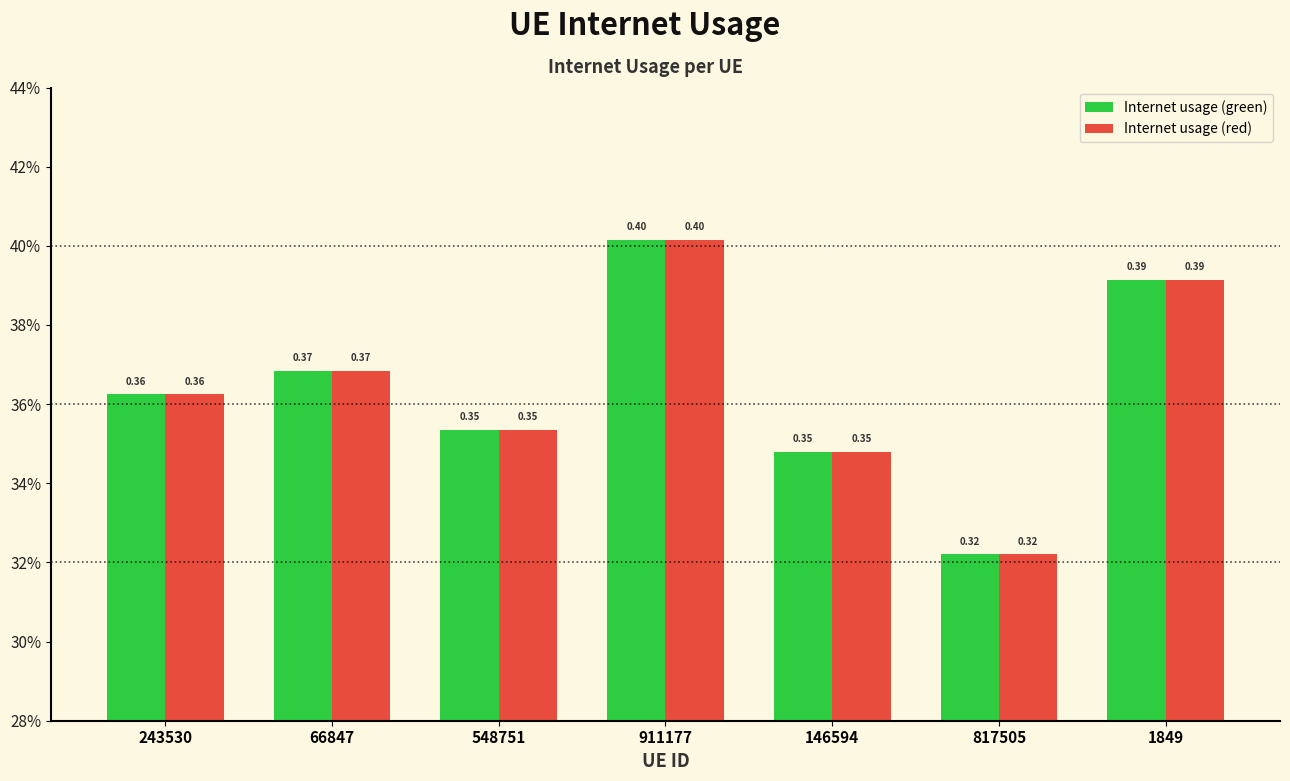

Between 1849 and 817505, which is larger?

1849